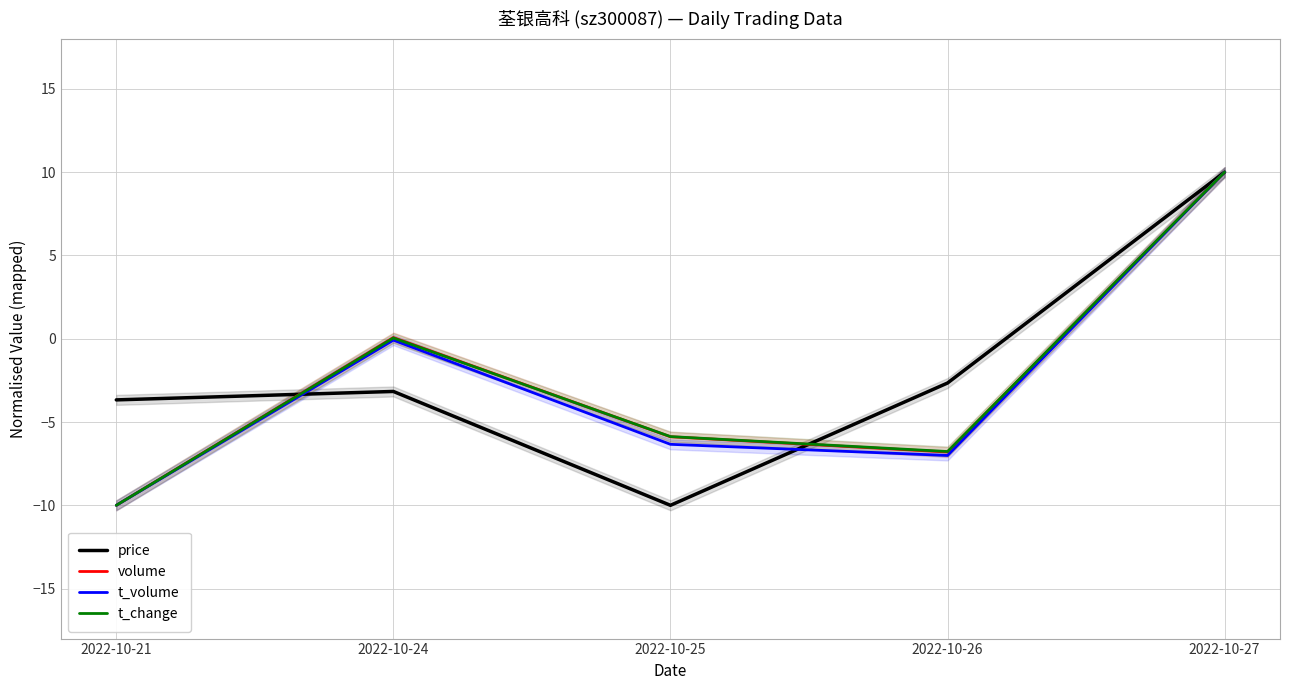

At which label is t_volume closest to 0?

2022-10-24